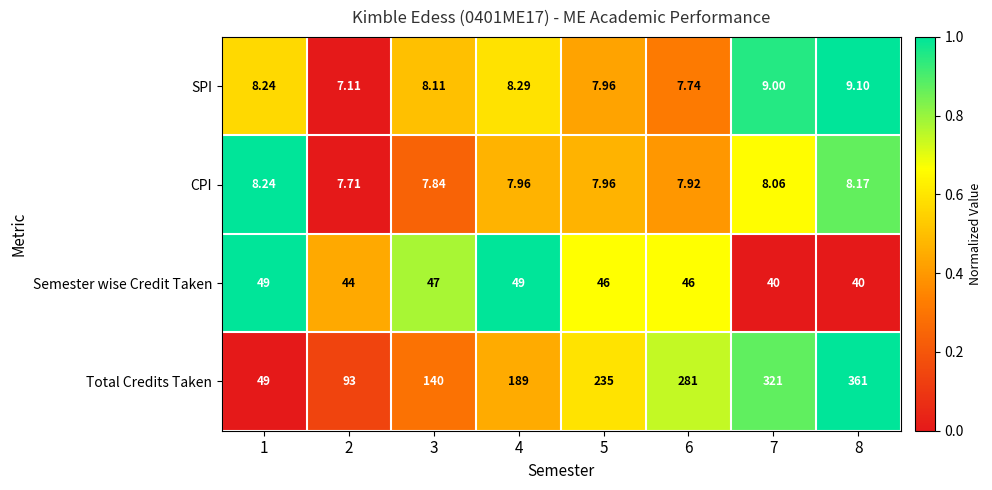

Rank the series at 4 from highest to lowest value.

Total Credits Taken, Semester wise Credit Taken, SPI, CPI